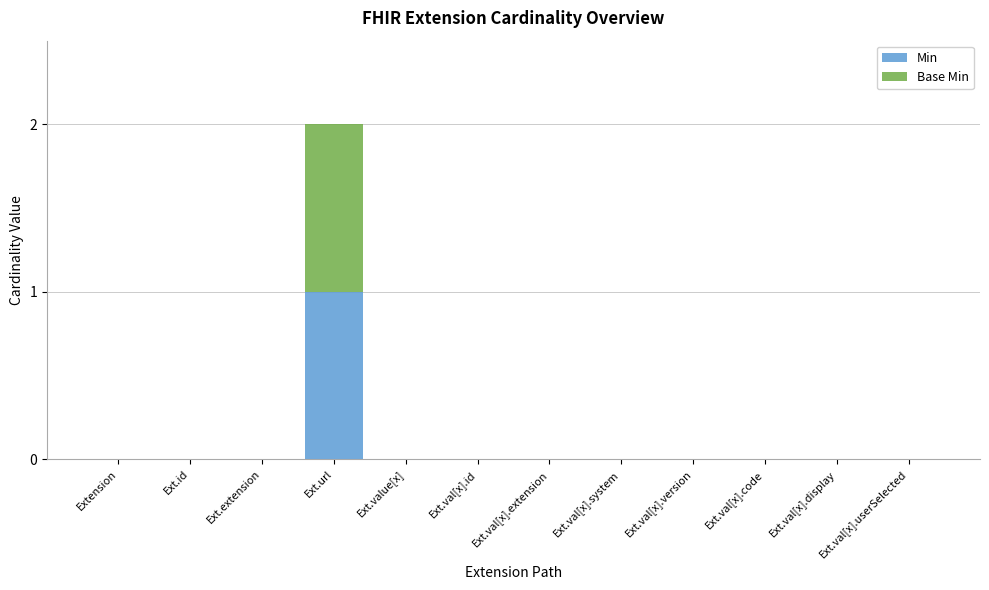

Which category has the highest value in the Min series?

Ext.url